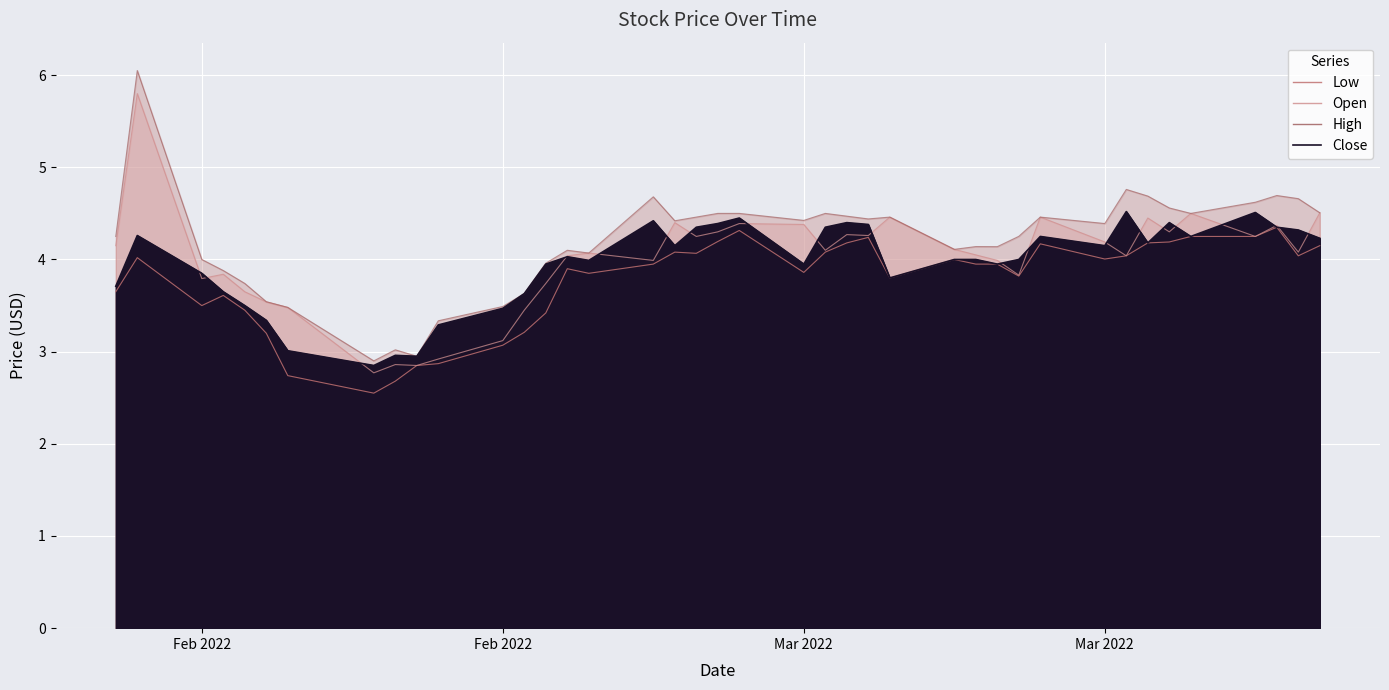

True or false: Close and Open intersect in this chart.

True